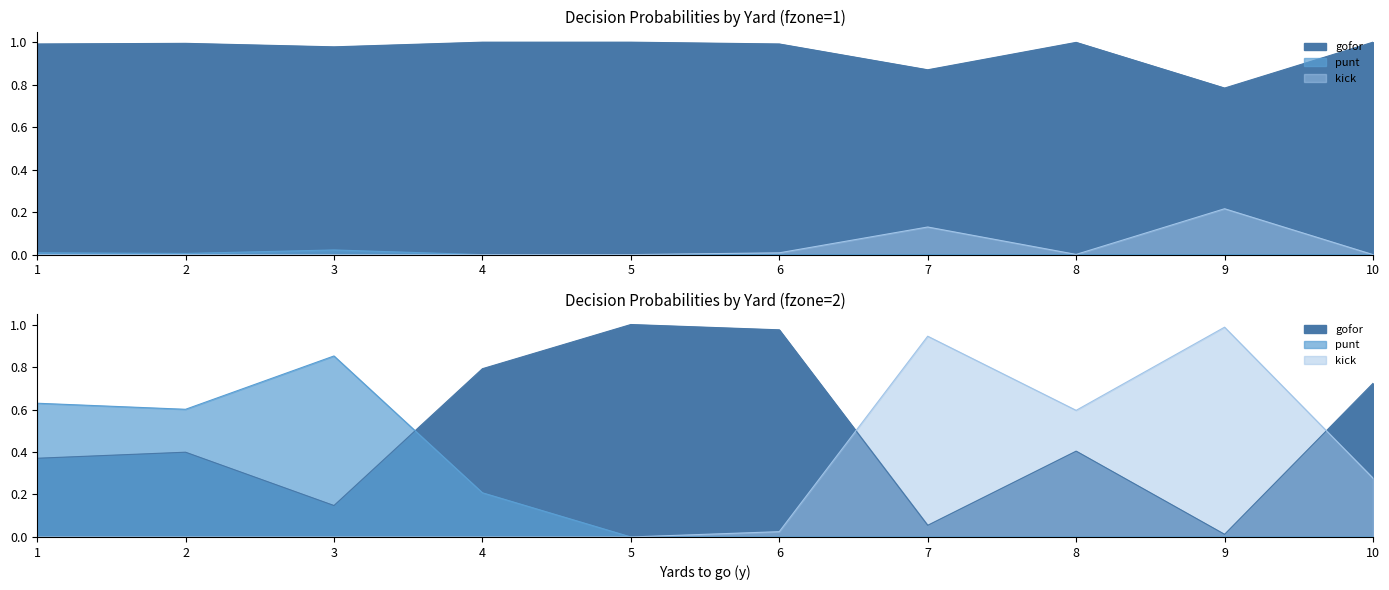

How many lines are shown in the chart?

3